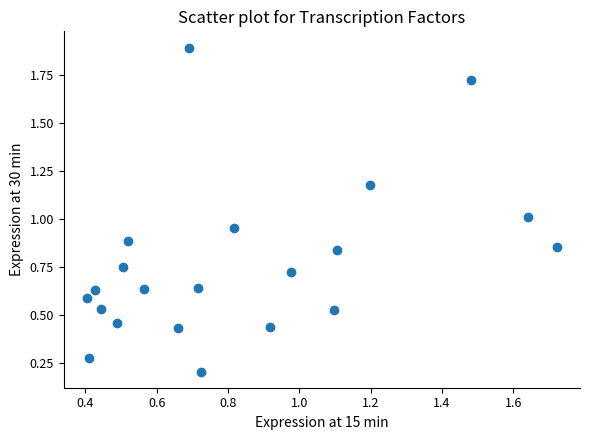

What is the range of X values (max minus min)?

1.3